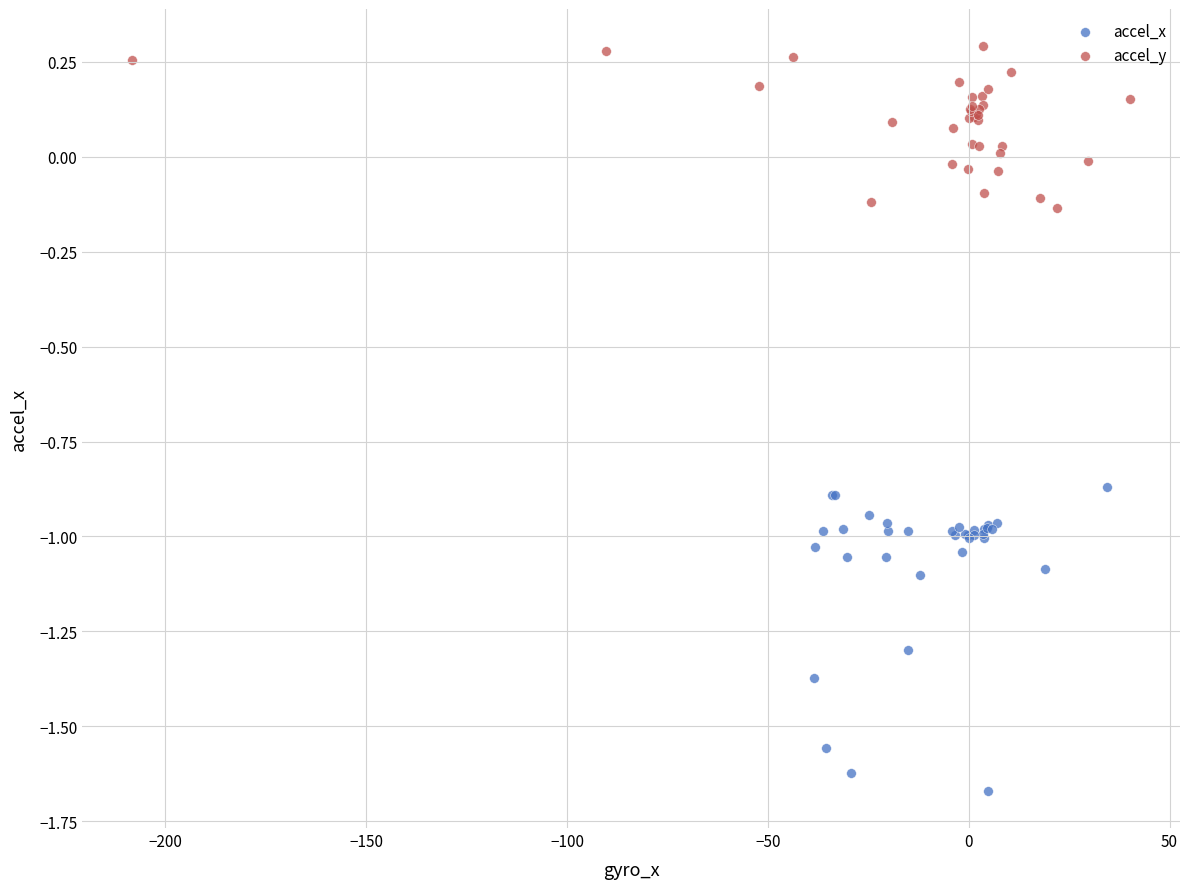

What are all the series names shown in the legend?

accel_x, accel_y